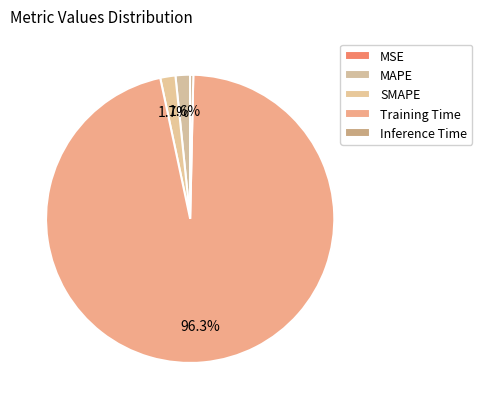

Does SMAPE represent more than half of the total?

No